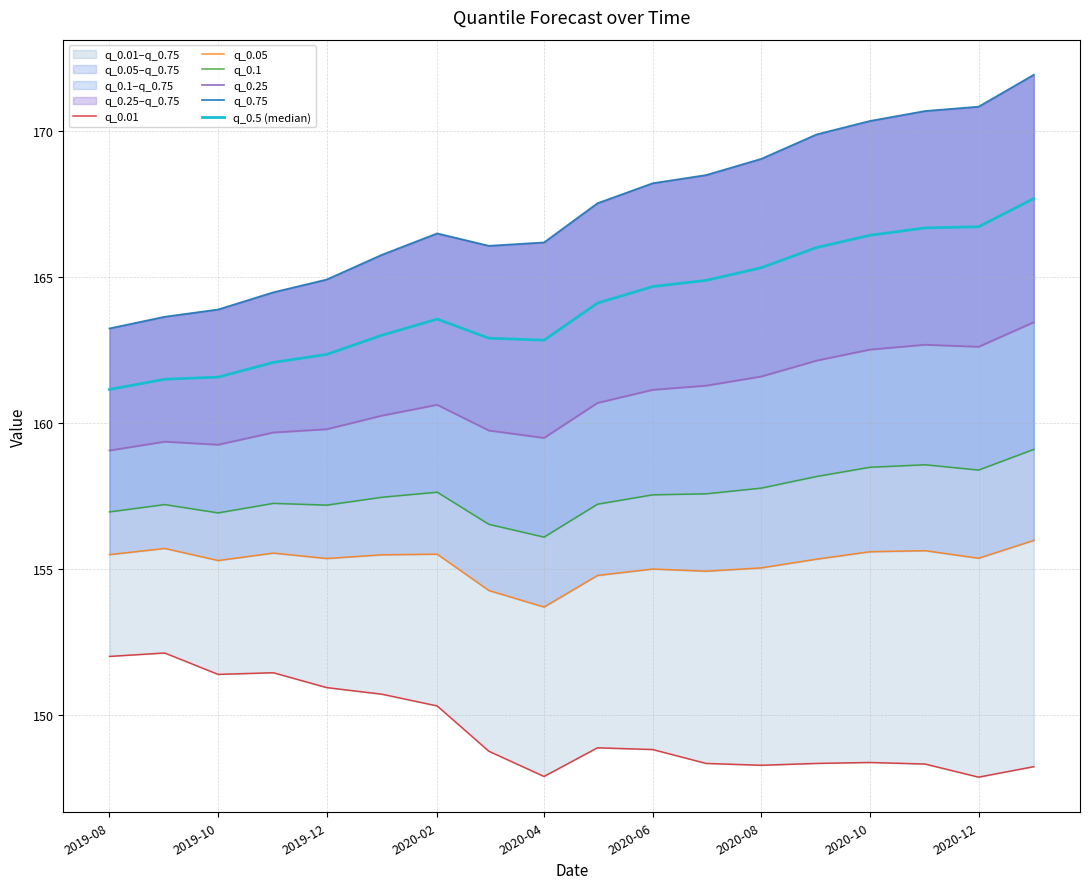

How many values in the q_0.25 series exceed 160?

11